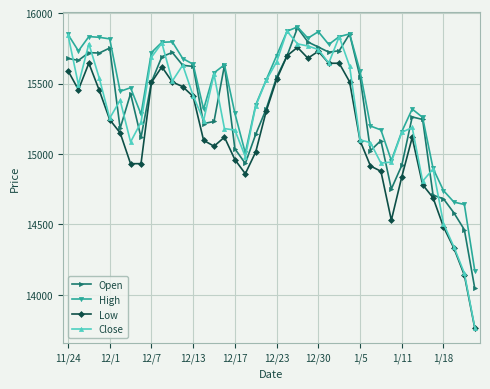

How many lines are shown in the chart?

4